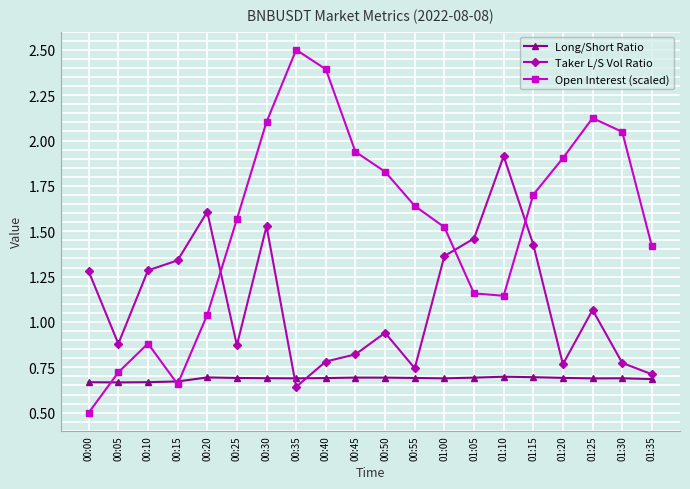

What is the label of the 4th point from the right?

01:20